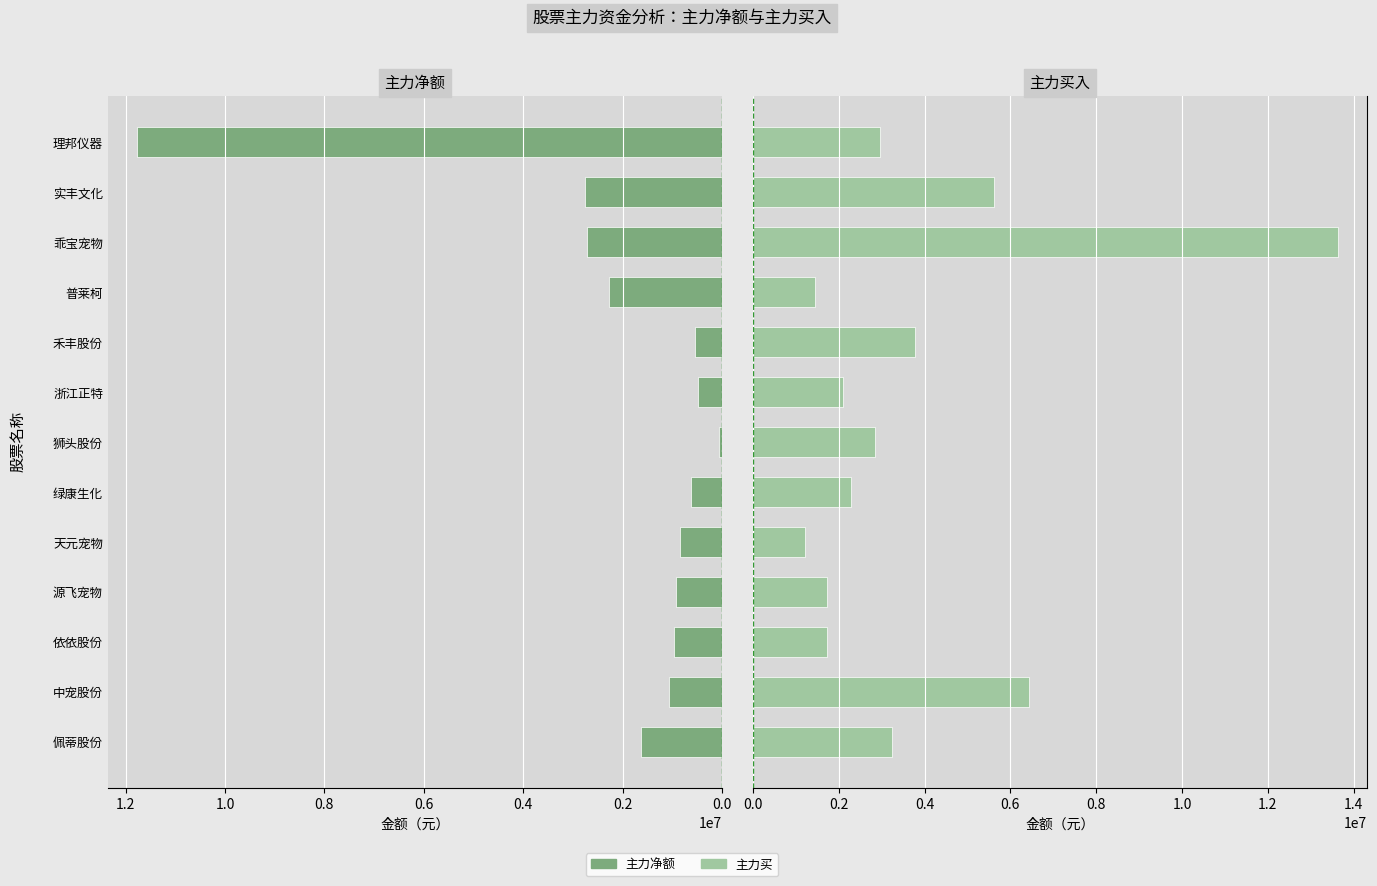

What position from the left is 佩蒂股份?

1